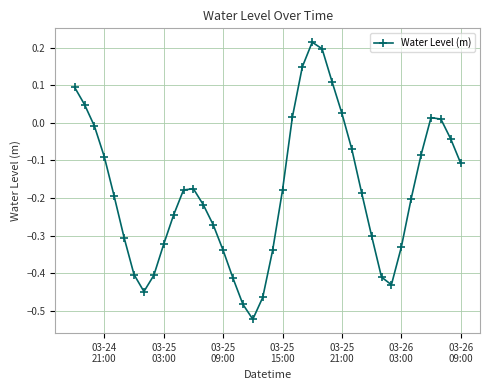

How many interior local valleys (lower than both neighbors) does the data have?

3